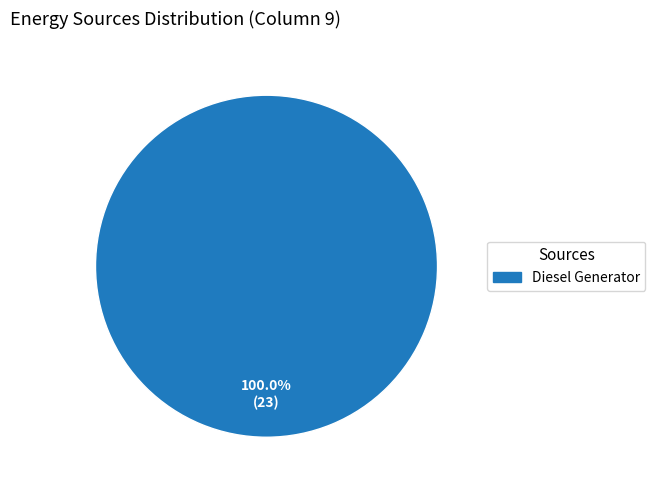

Count the number of slices in the pie.

1